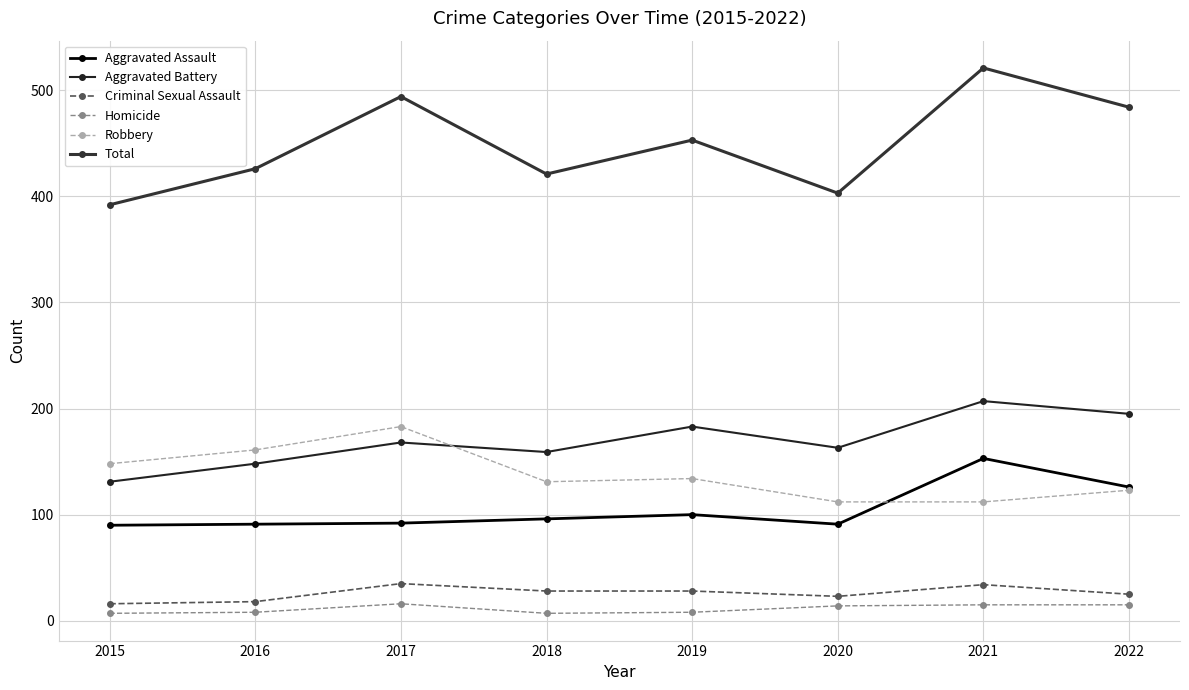

What value does the Total series have at 2021?

521